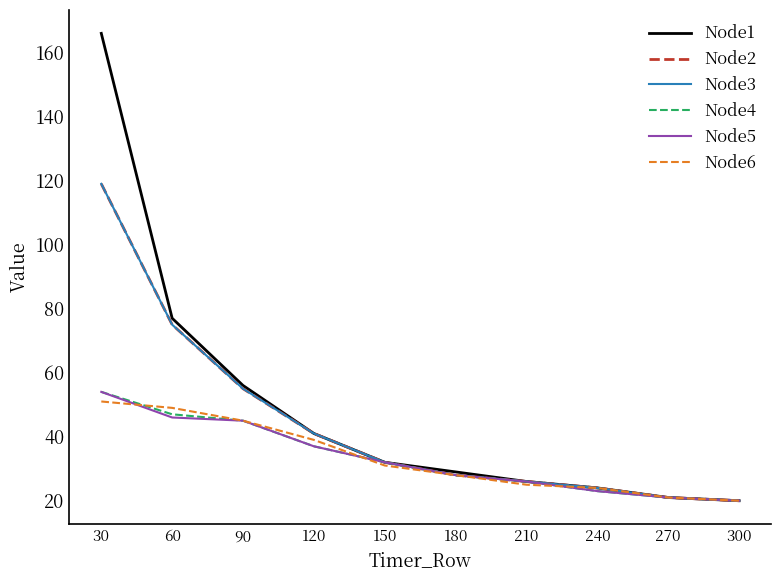

Rank the series by their maximum value, from lowest to highest.

Node6, Node4, Node5, Node2, Node3, Node1